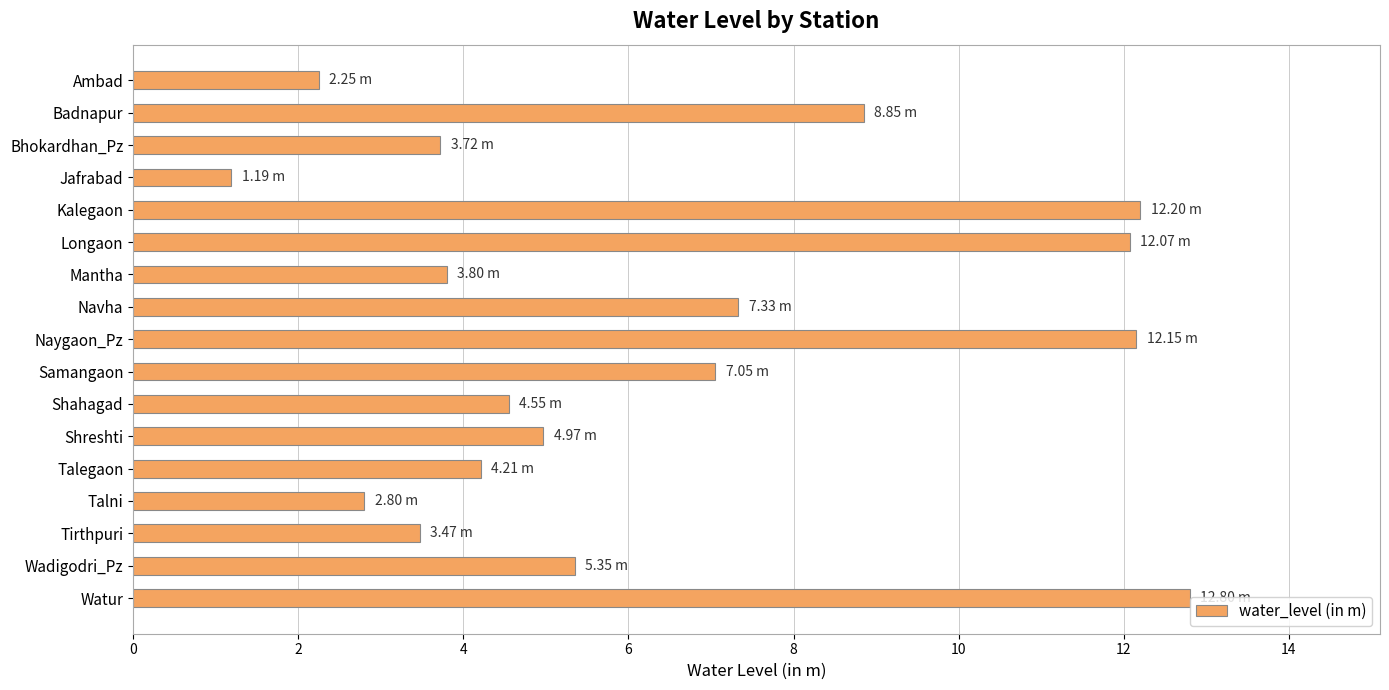

What is the average value?

6.4